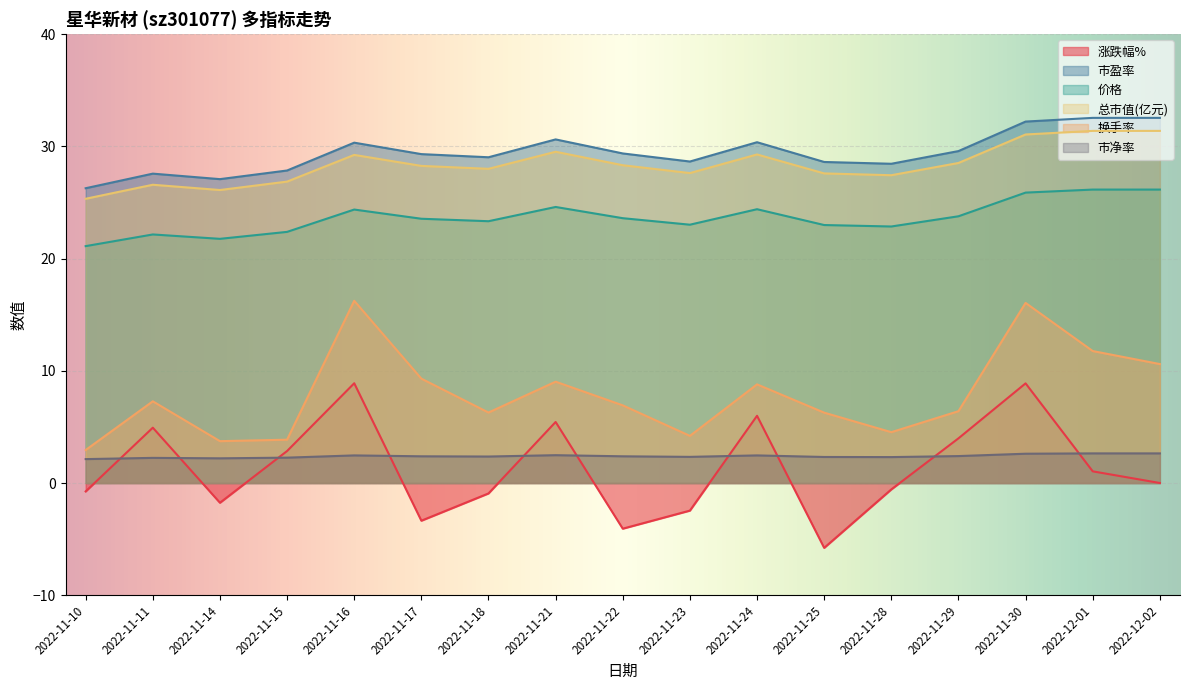

What is the value of the 市净率 point at the 10th from the left?

2.3